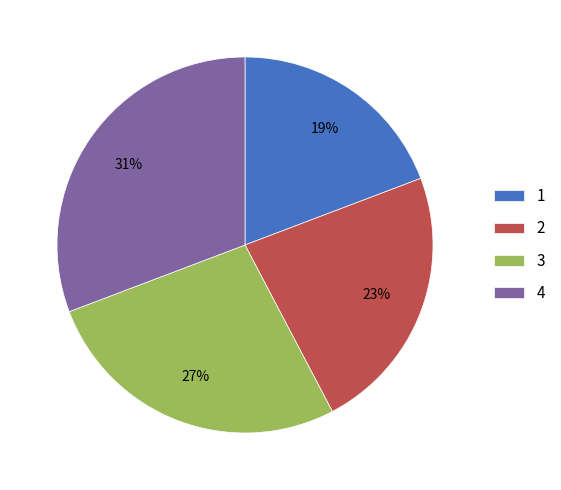

Count the number of slices in the pie.

4